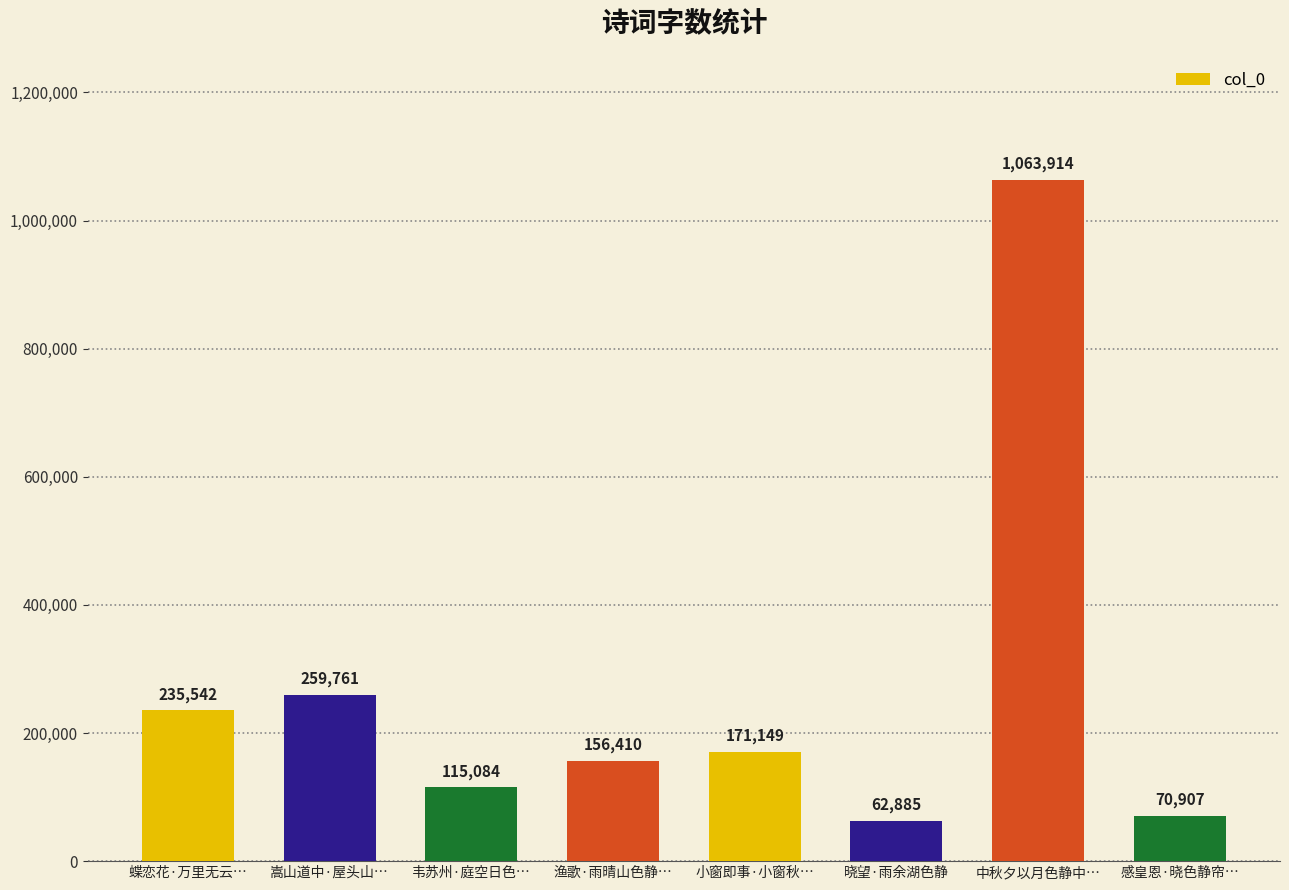

How many values are below 171149?

4